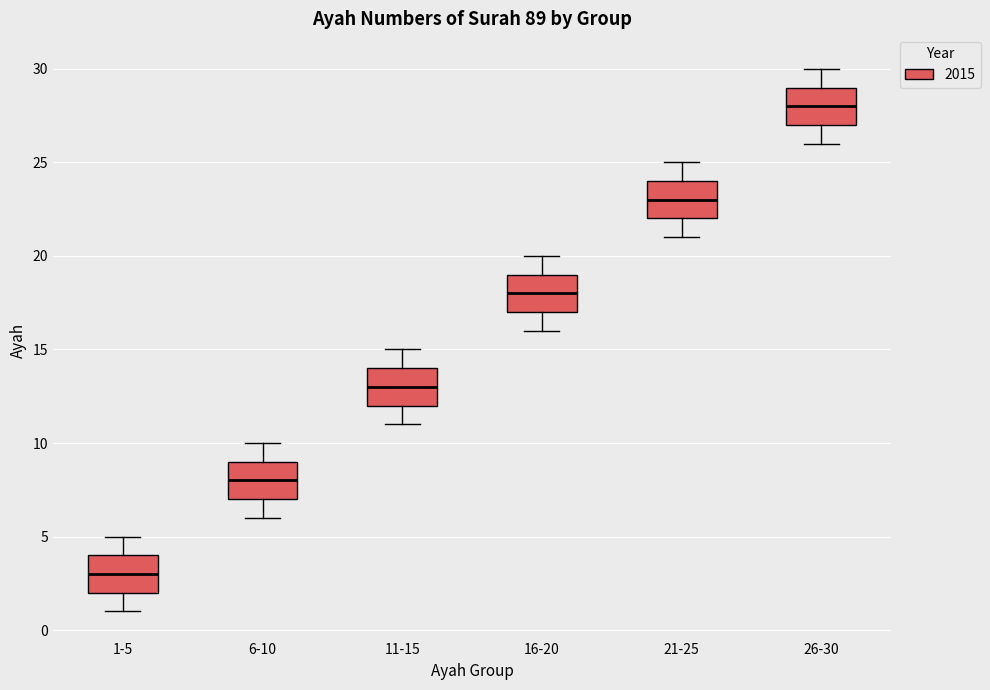

Reading left to right, read every box against the y-axis: the position of its median line, the range the box covers, and the ends of its whiskers. The values are not printed on the chart, so give them approximately, as read against the axis.

1-5: median 3, box 2 to 4, whiskers 1 to 5
6-10: median 8, box 7 to 9, whiskers 6 to 10
11-15: median 13, box 12 to 14, whiskers 11 to 15
16-20: median 18, box 17 to 19, whiskers 16 to 20
21-25: median 23, box 22 to 24, whiskers 21 to 25
26-30: median 28, box 27 to 29, whiskers 26 to 30